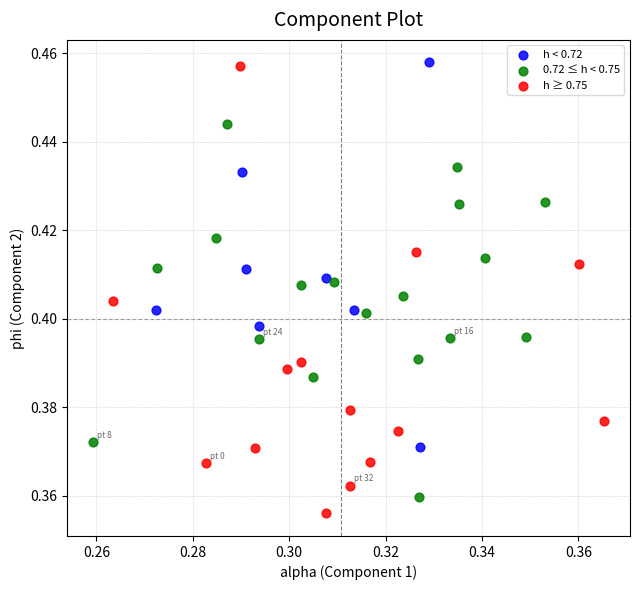

Which series has the largest Y range (max minus min)?

h ≥ 0.75